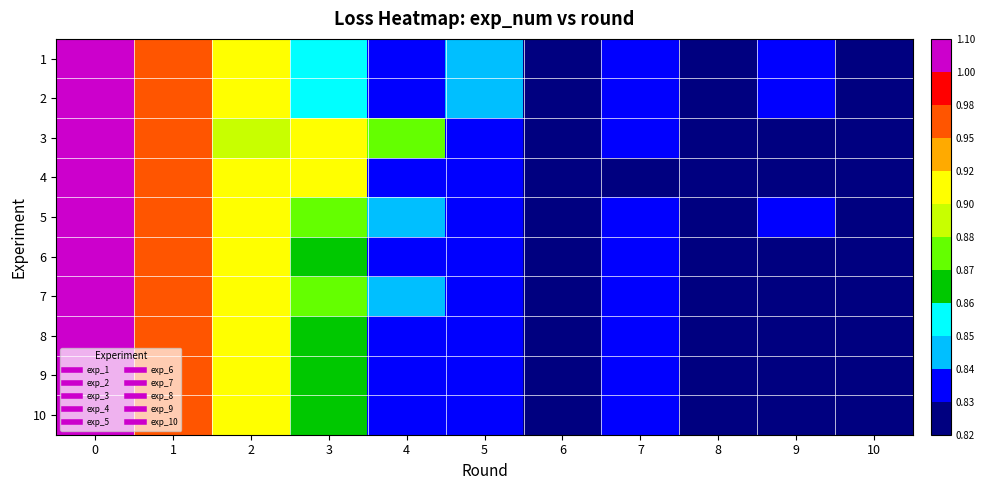

Rank the series at 5 from highest to lowest value.

1, 2, 6, 9, 10, 4, 8, 7, 5, 3